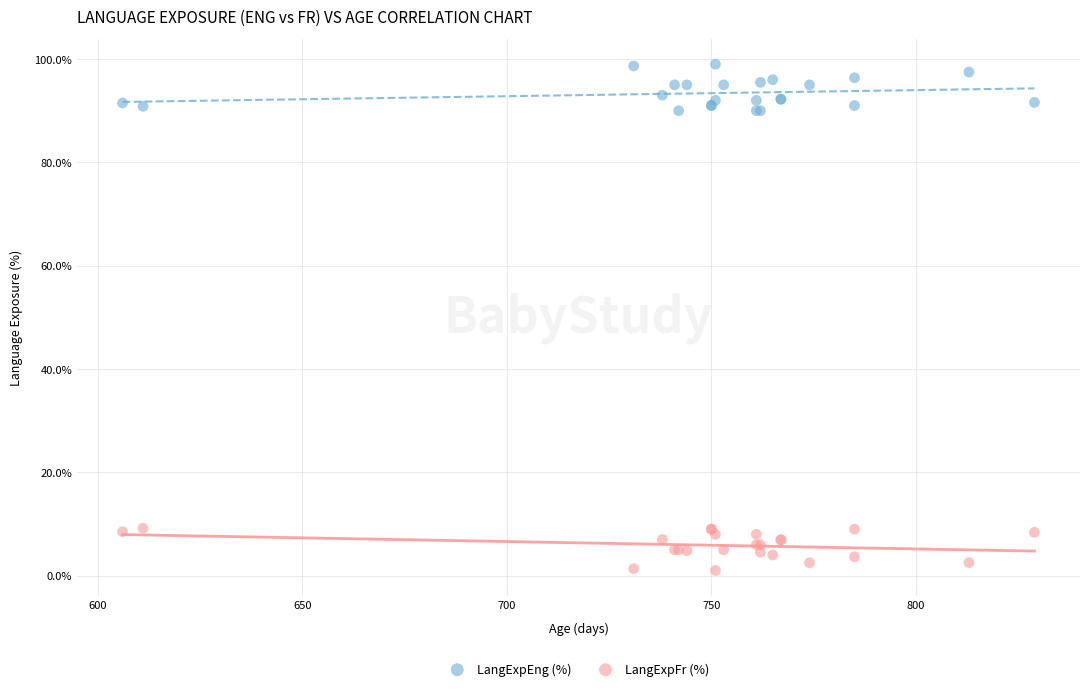

Which series contains the lowest Y value?

LangExpFr (%)